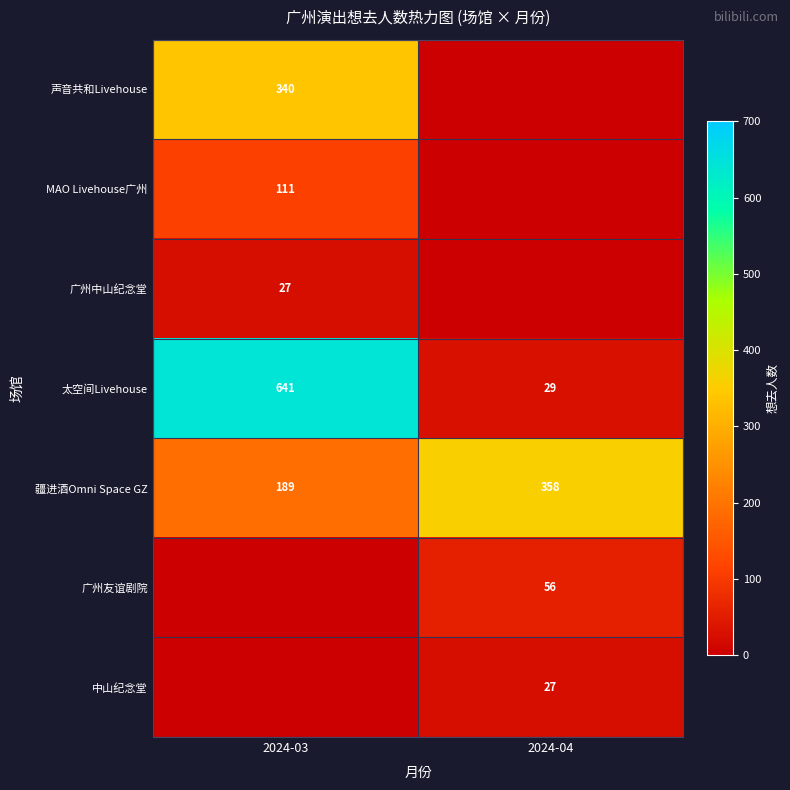

What is the difference between the 疆进酒Omni Space GZ values at 2024-03 and 2024-04?

169